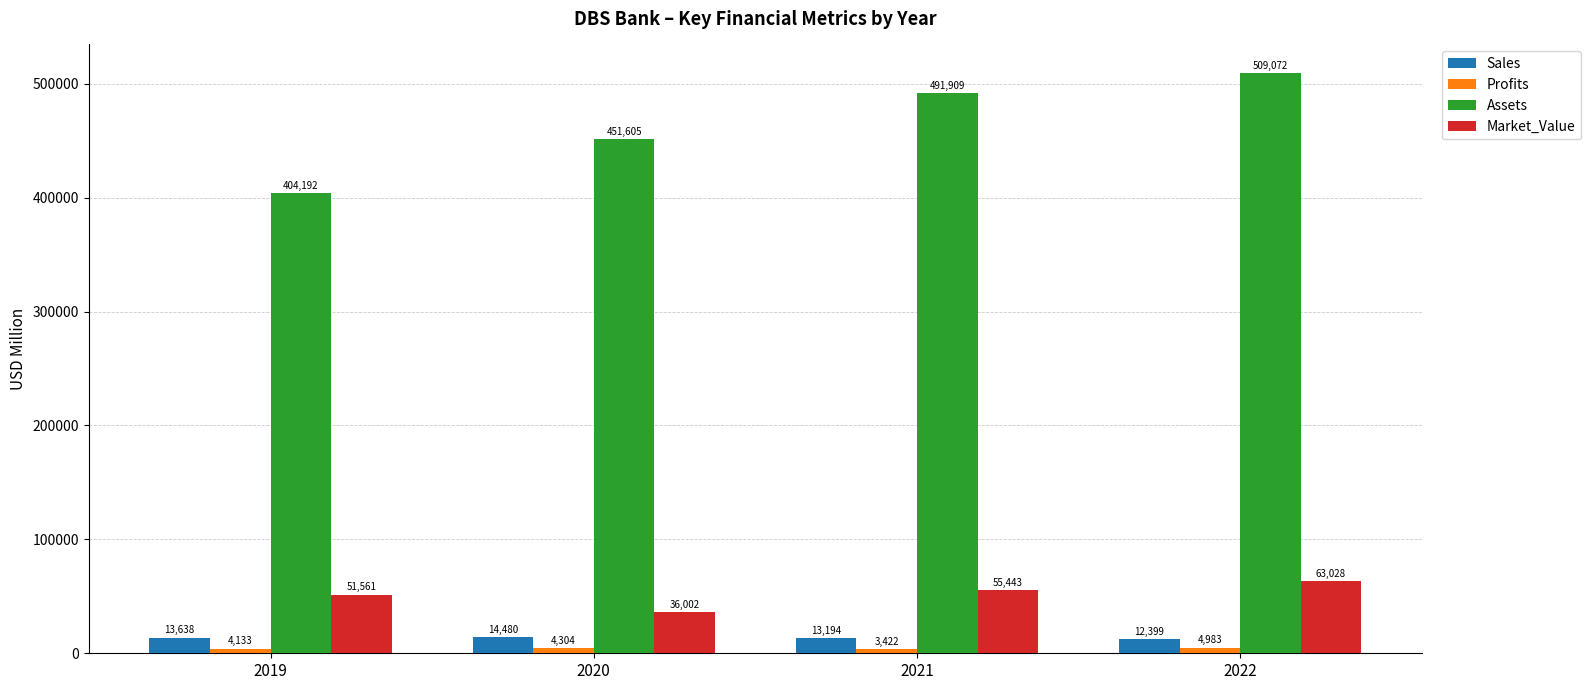

At which label is Market_Value closest to 49515?

2019